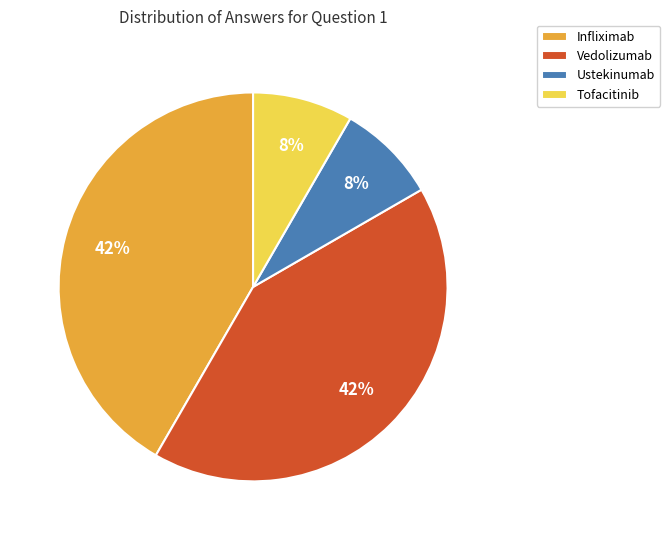

Which has a higher value, Tofacitinib or Vedolizumab?

Vedolizumab